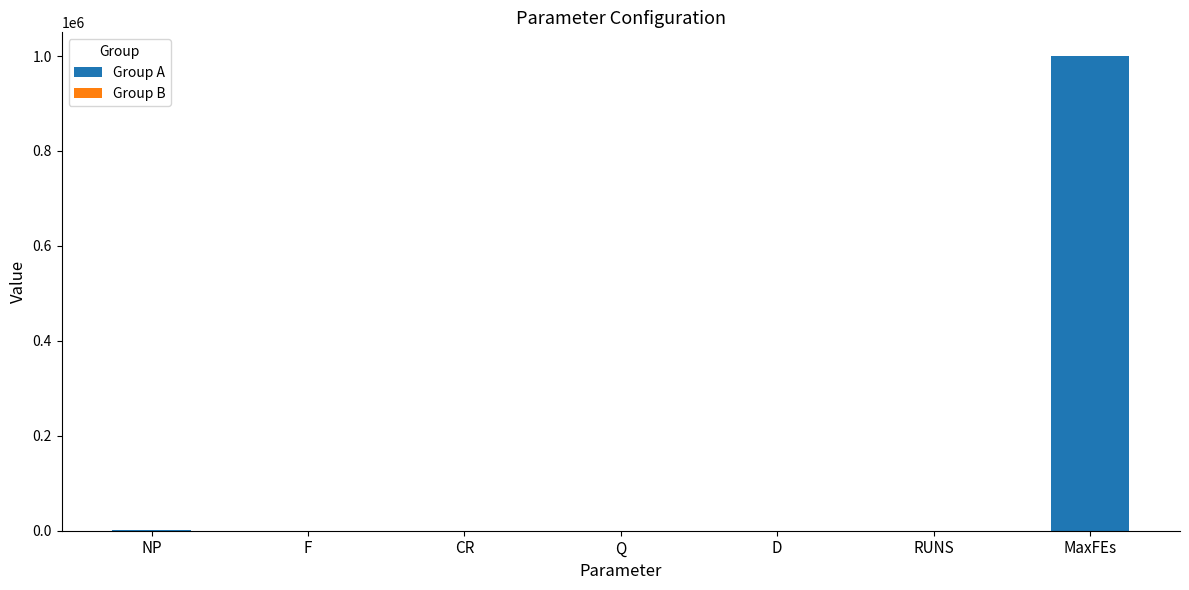

What is the value of the 4th bar from the left?

1.0